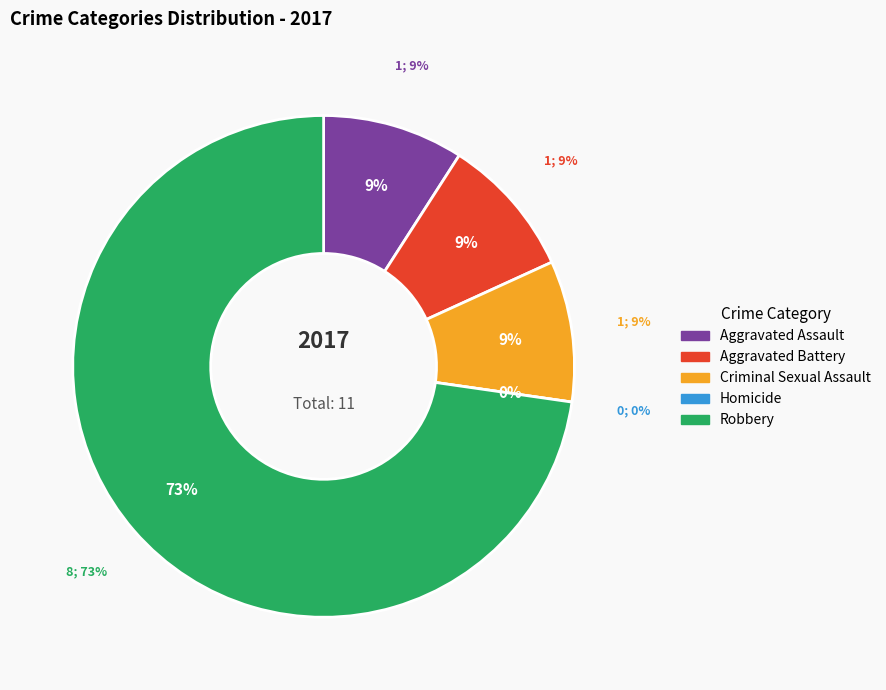

What is the largest slice in the pie chart?

Robbery